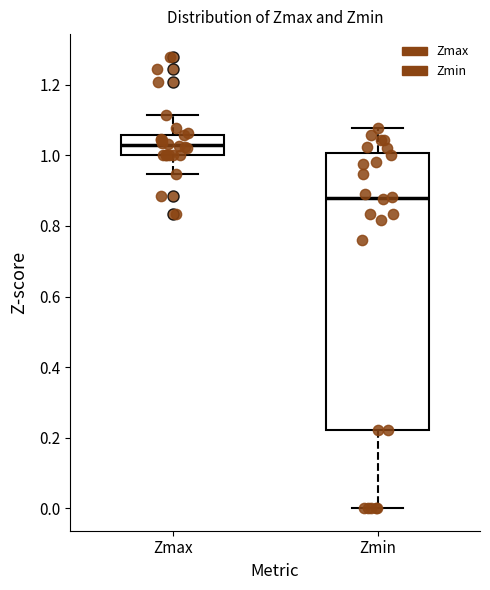

Reading left to right, transcribe this box plot: for each box, give where its median line is, the range the box spans, and where its two whiskers end, as read against the y-axis. The values are not printed on the chart, so give them approximately, as read against the axis.

Zmax: median 1.02, box 1.00 to 1.06, whiskers 0.94 to 1.12
Zmin: median 0.88, box 0.22 to 1.00, whiskers 0.00 to 1.08